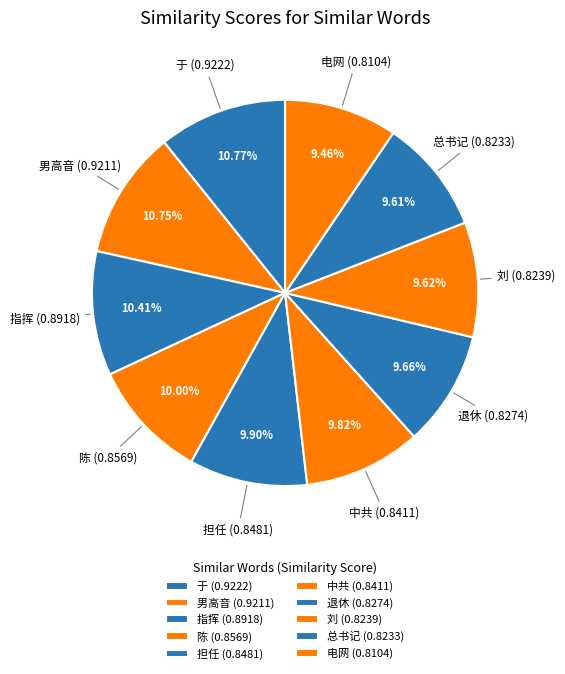

Which has a higher value, 陈 or 电网?

陈